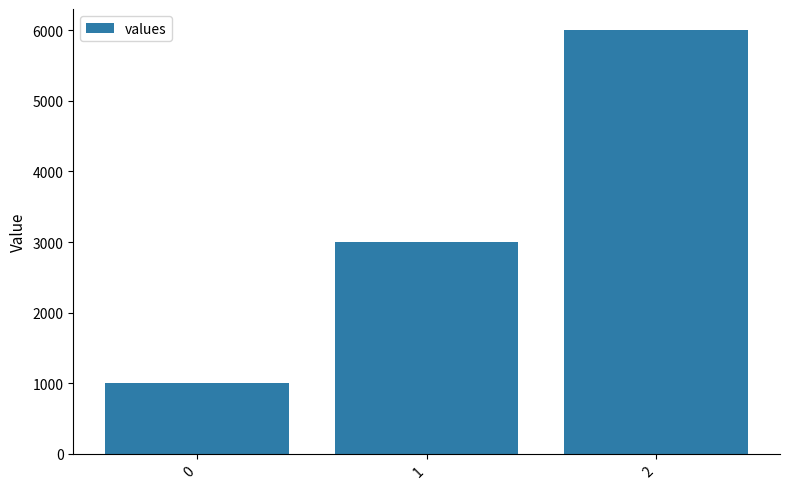

How many series are shown in this chart?

1